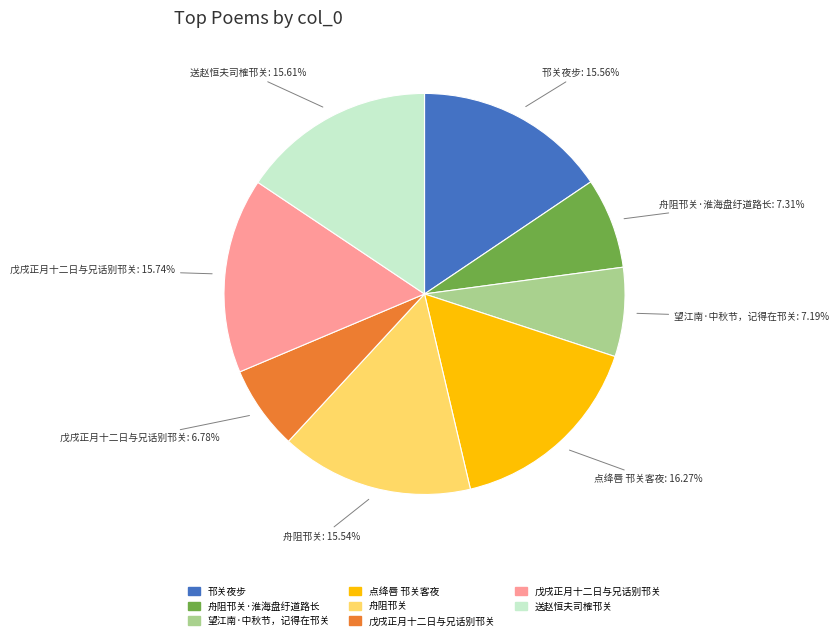

Is there a majority slice in this chart?

No